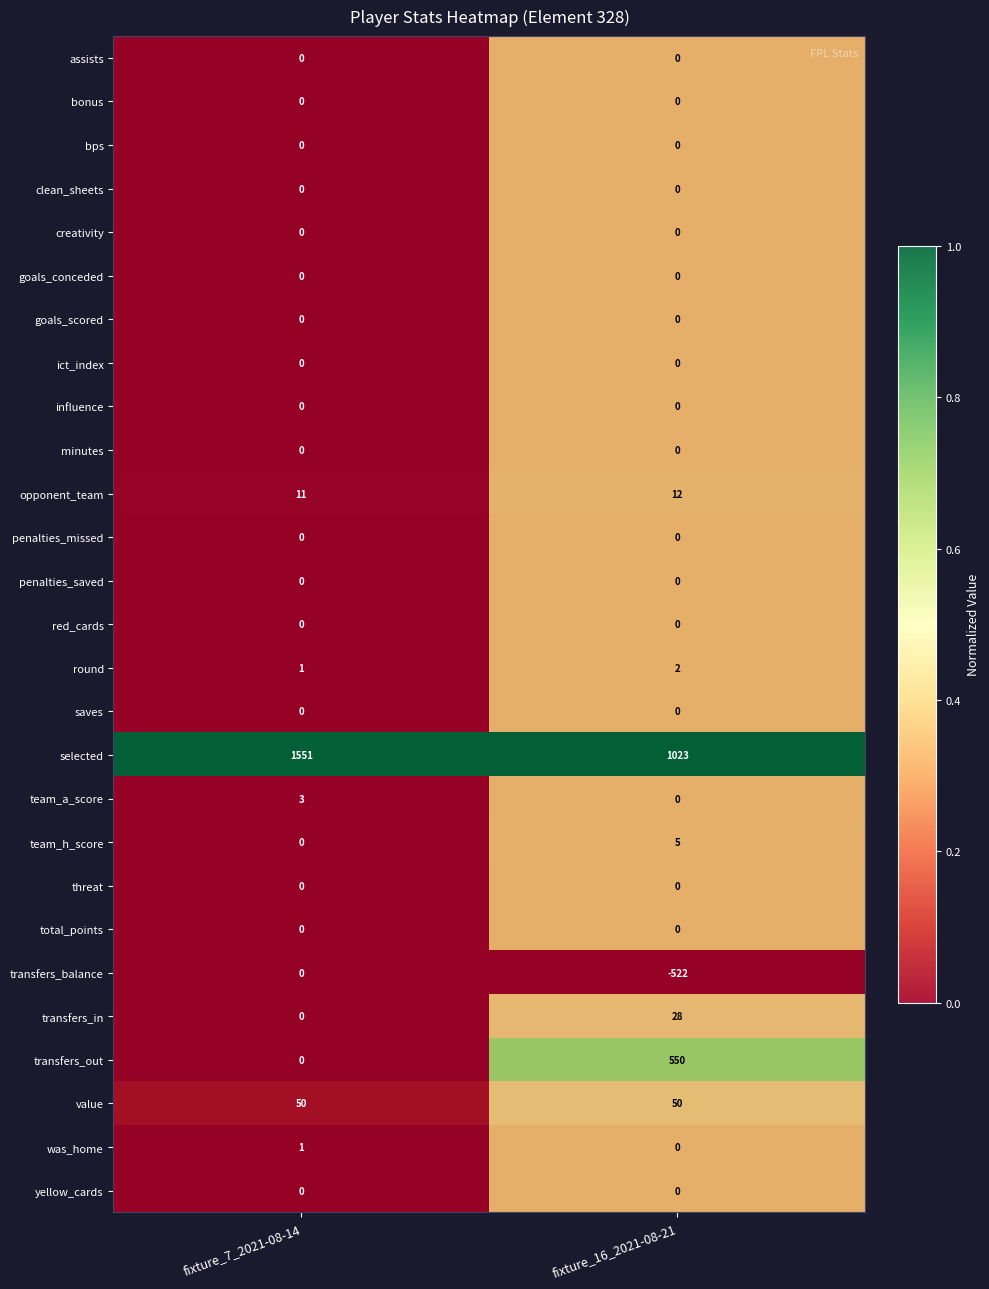

True or false: penalties_missed has a value of 0 at fixture_16_2021-08-21.

True